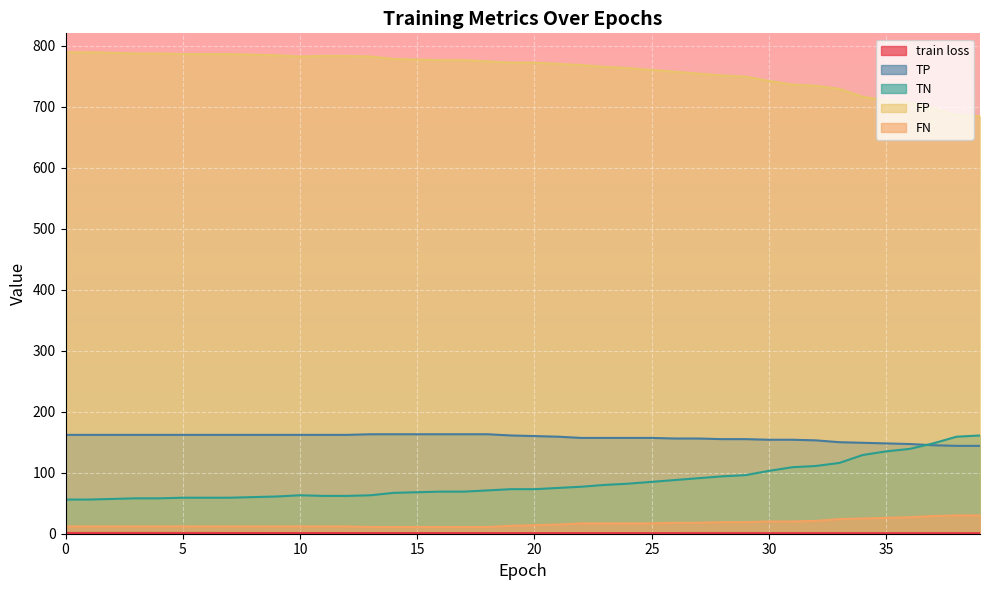

Read the TP value at 28.

155.0